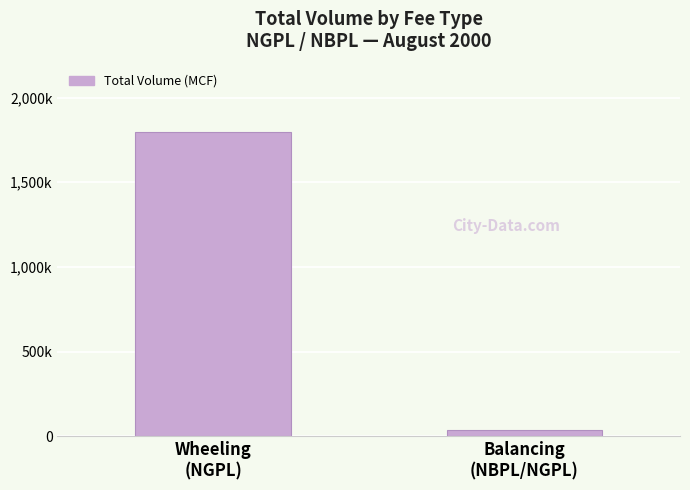

What position from the left is Balancing
(NBPL/NGPL)?

2